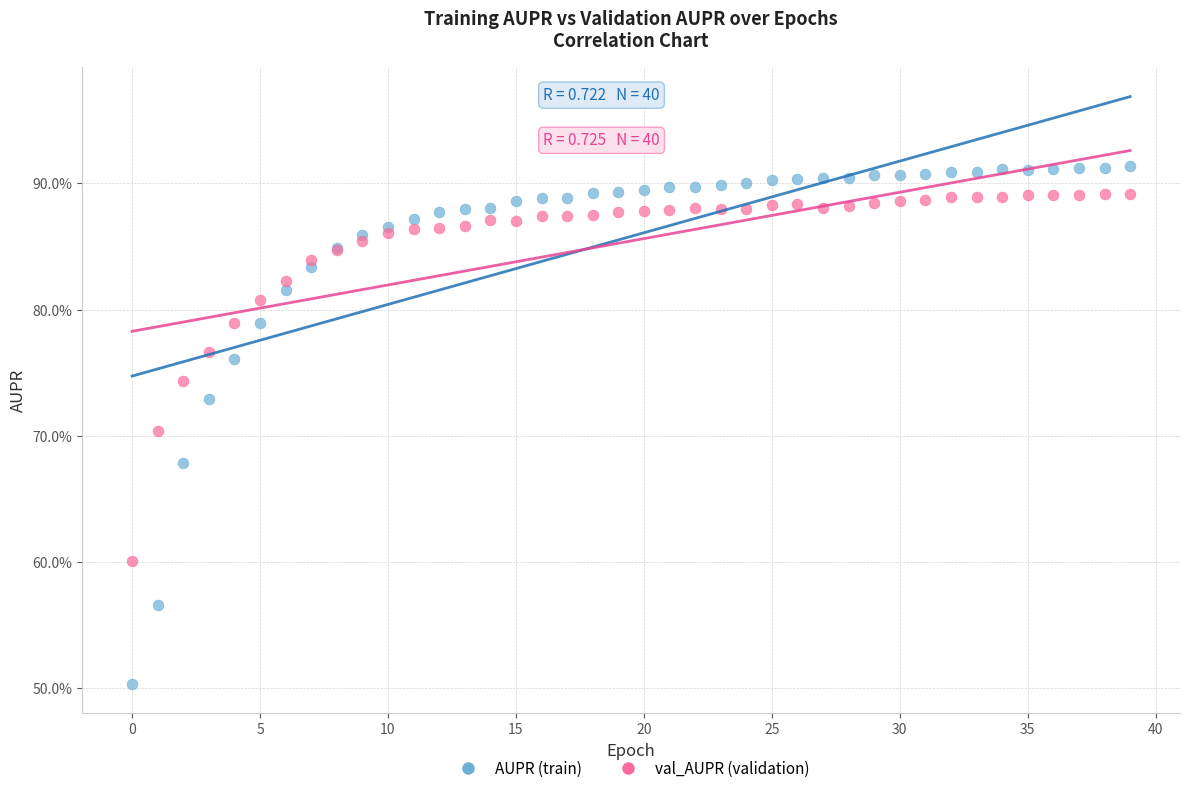

Which series reaches the minimum Y coordinate?

AUPR (train)